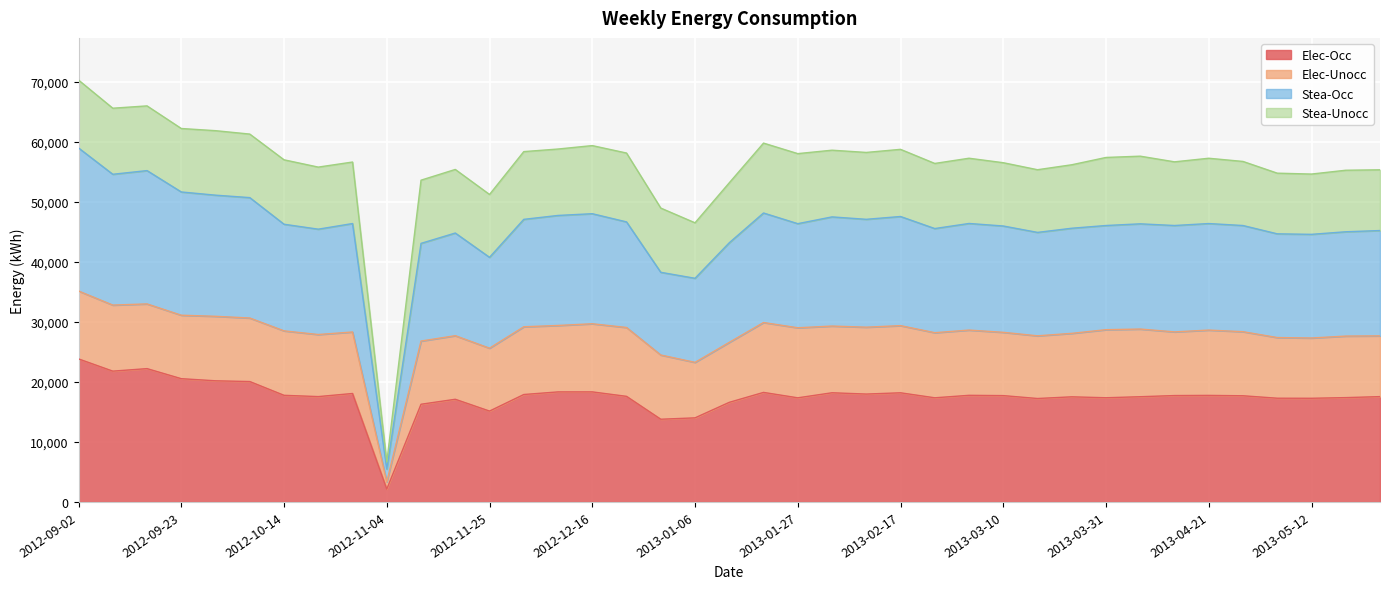

Where is Elec-Occ nearest to the value 12986?

2012-12-30